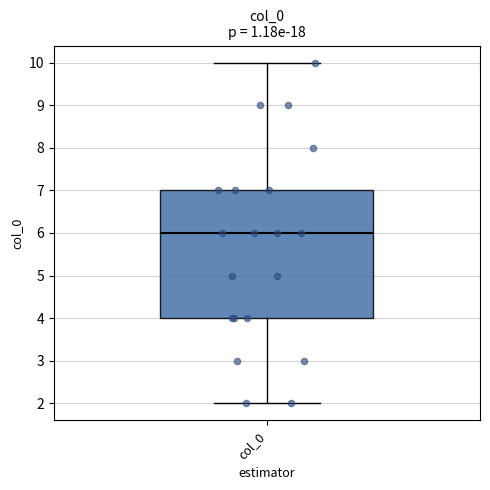

Where does the lower whisker of the box for col_0 end on the y-axis? The values are not printed on the chart, so give them approximately, as read against the axis.

2